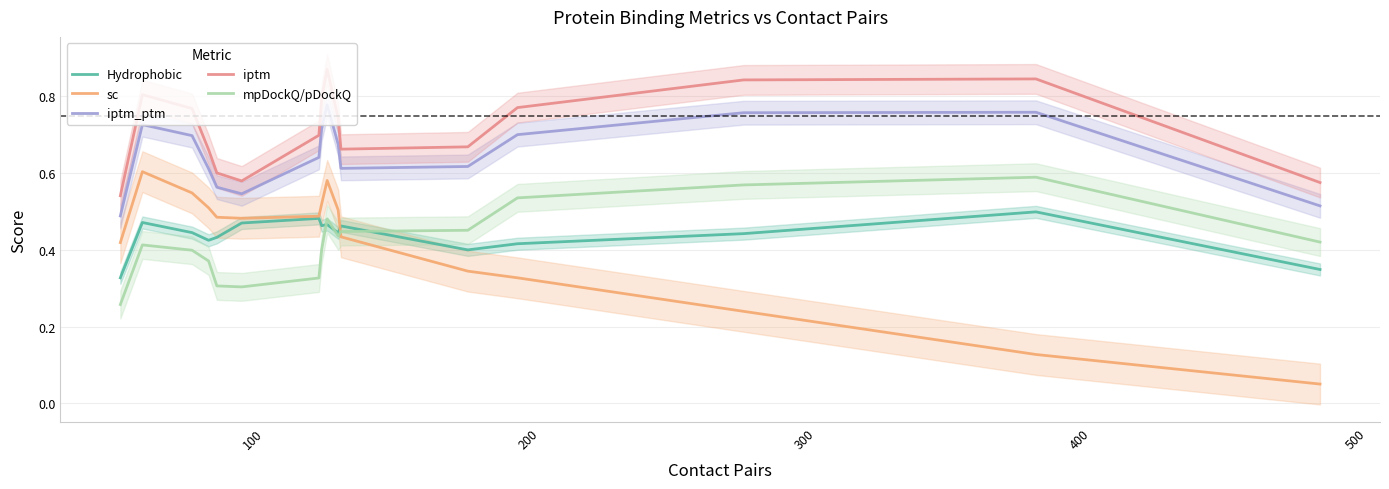

Reading left to right, transcribe all the data shown in this chart.

Hydrophobic: 0.3	0.5	0.4	0.4	0.4	0.5	0.5	0.5	0.5	0.4	0.5	0.4	0.4	0.4	0.5	0.3
sc: 0.4	0.6	0.5	0.5	0.5	0.5	0.5	0.5	0.6	0.5	0.4	0.3	0.3	0.2	0.1	0.1
iptm_ptm: 0.5	0.7	0.7	0.6	0.6	0.5	0.6	0.7	0.8	0.7	0.6	0.6	0.7	0.8	0.8	0.5
iptm: 0.5	0.8	0.8	0.7	0.6	0.6	0.7	0.8	0.9	0.7	0.7	0.7	0.8	0.8	0.8	0.6
mpDockQ/pDockQ: 0.3	0.4	0.4	0.4	0.3	0.3	0.3	0.4	0.5	0.4	0.4	0.5	0.5	0.6	0.6	0.4